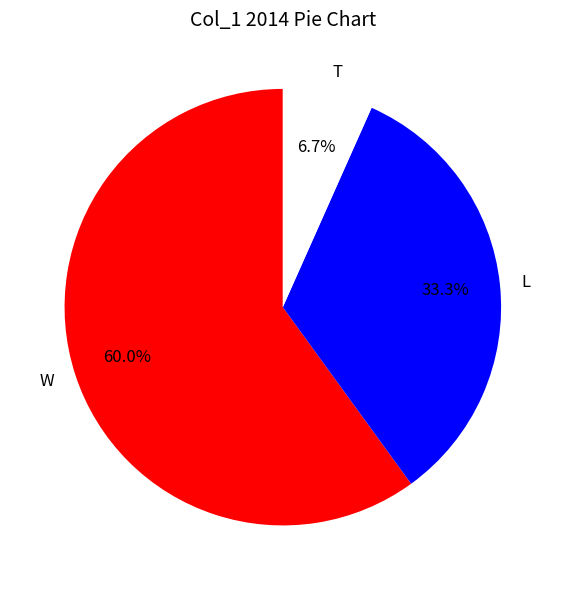

Does W represent more than half of the total?

Yes